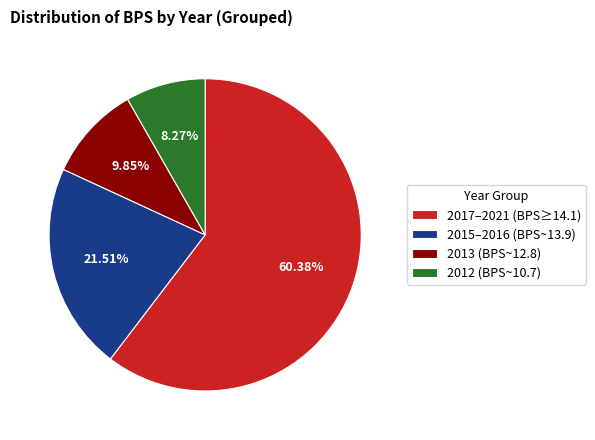

To the nearest percent, what is the difference between the largest and smallest slice percentages?

52%